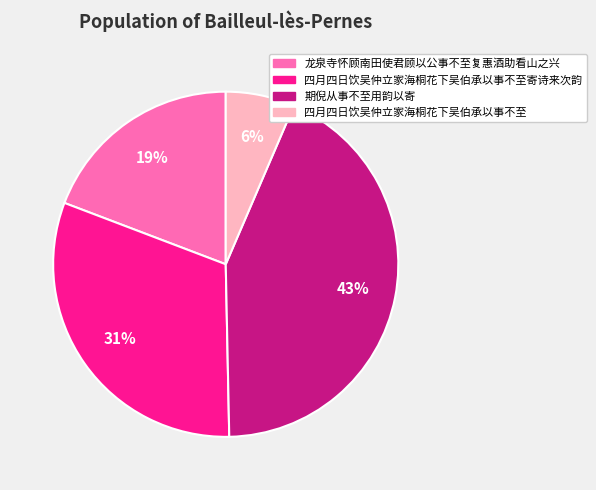

To the nearest percent, what is the difference between the largest and smallest slice percentages?

37%